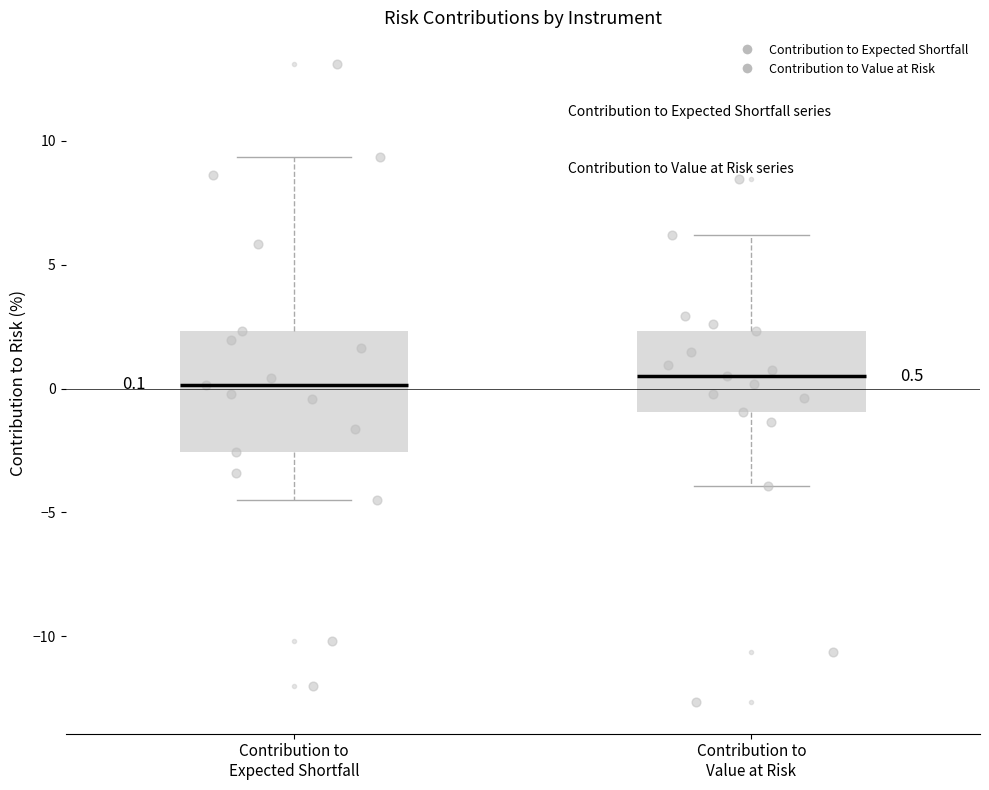

Which box is the tallest, from its lower edge to its upper edge?

Contribution to Expected Shortfall